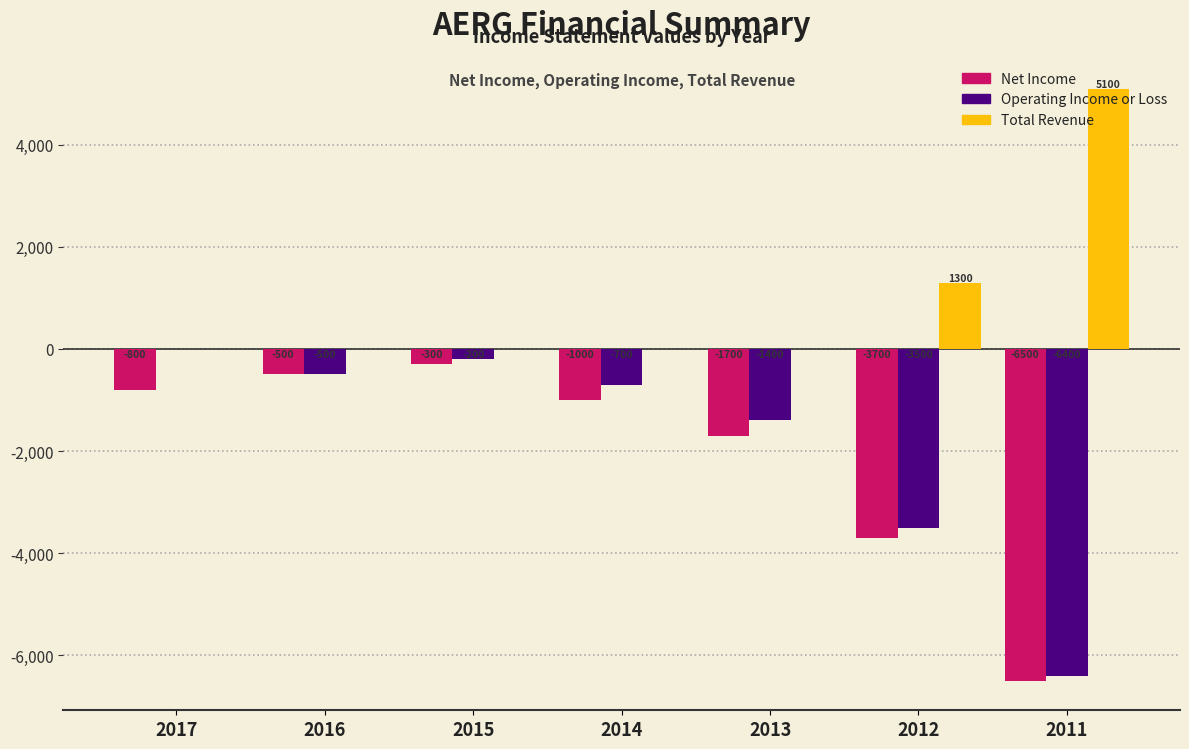

At which category is the sum across all series the highest?

2015